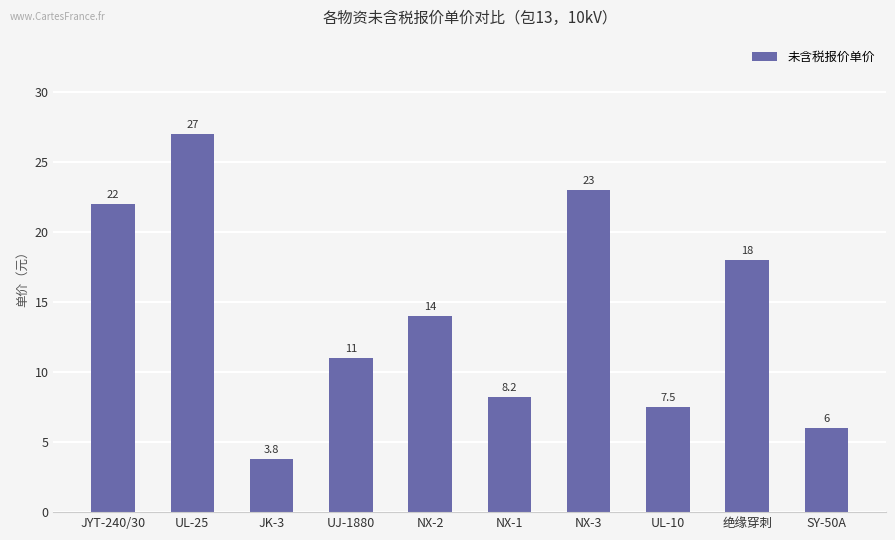

What is the difference between the maximum and minimum values?

23.2